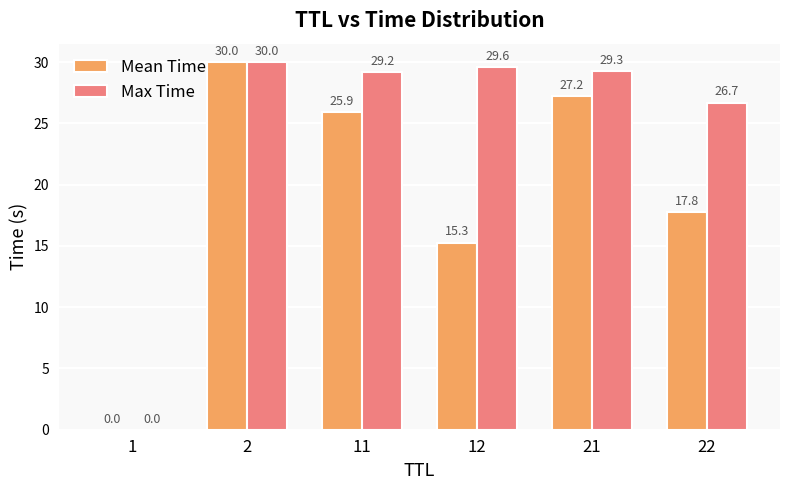

The value of Max Time at 22 is 15.9. True or false?

False